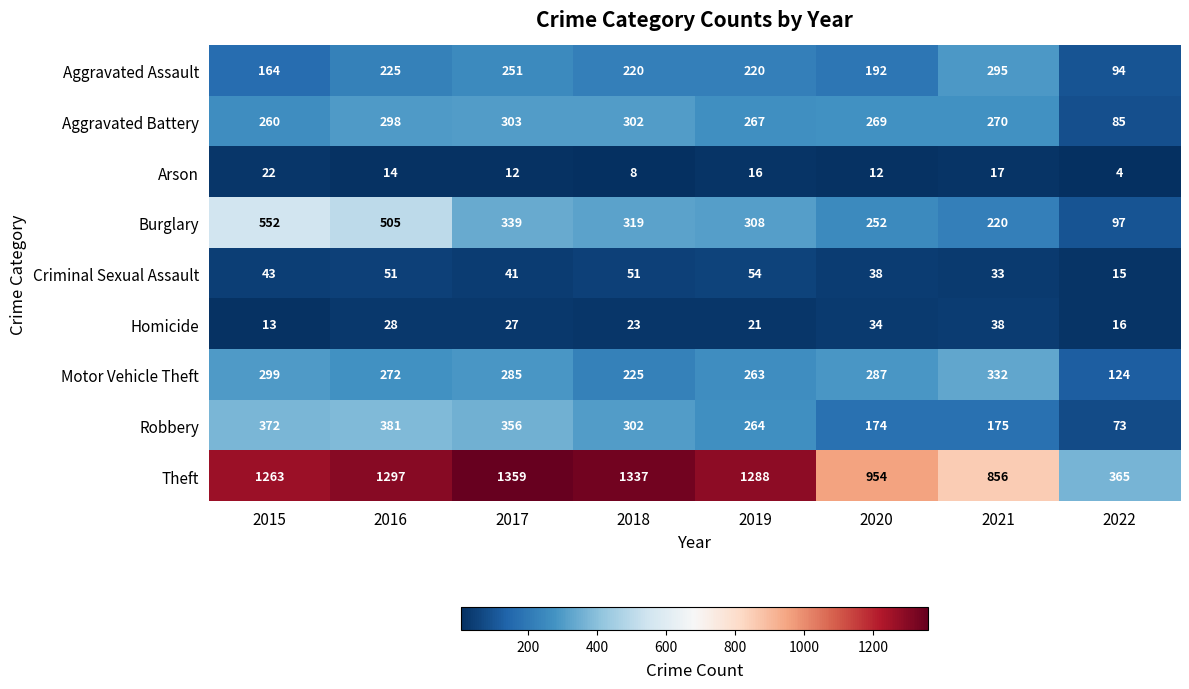

List the series in order of their peak value, lowest first.

Arson, Homicide, Criminal Sexual Assault, Aggravated Assault, Aggravated Battery, Motor Vehicle Theft, Robbery, Burglary, Theft